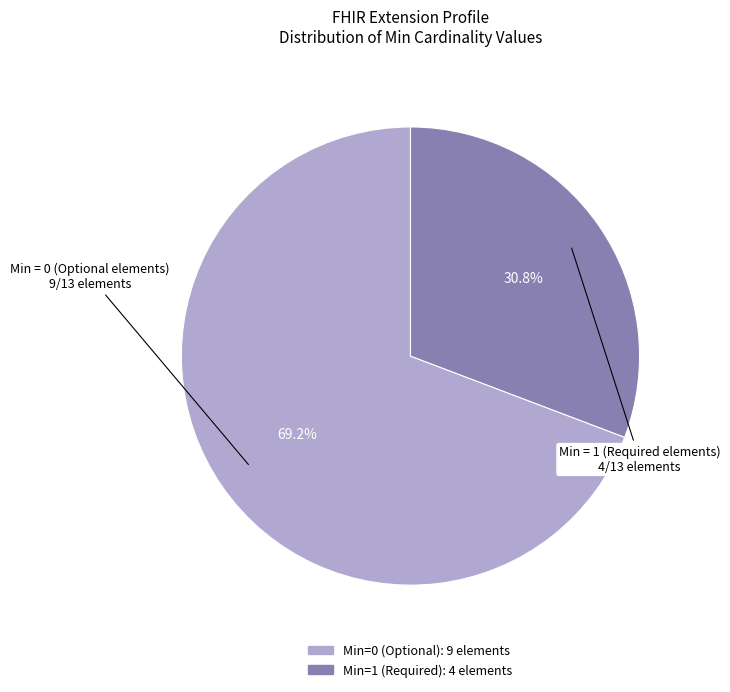

Does any single category account for the majority?

Yes